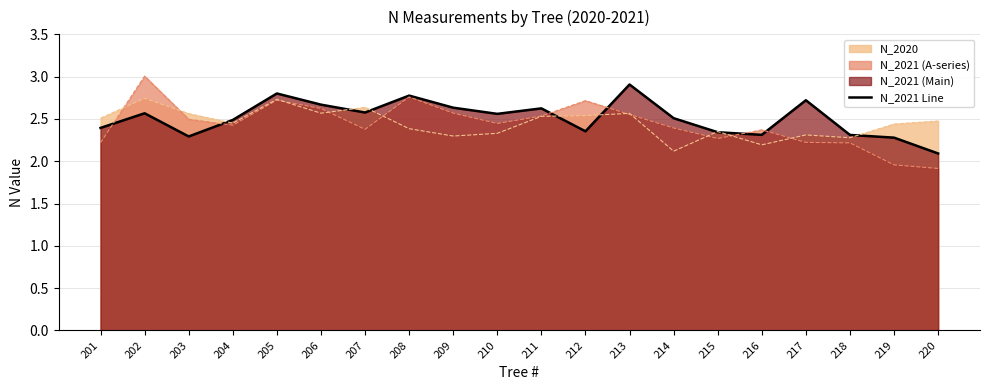

What is the value of the 9th point from the left?

2.6